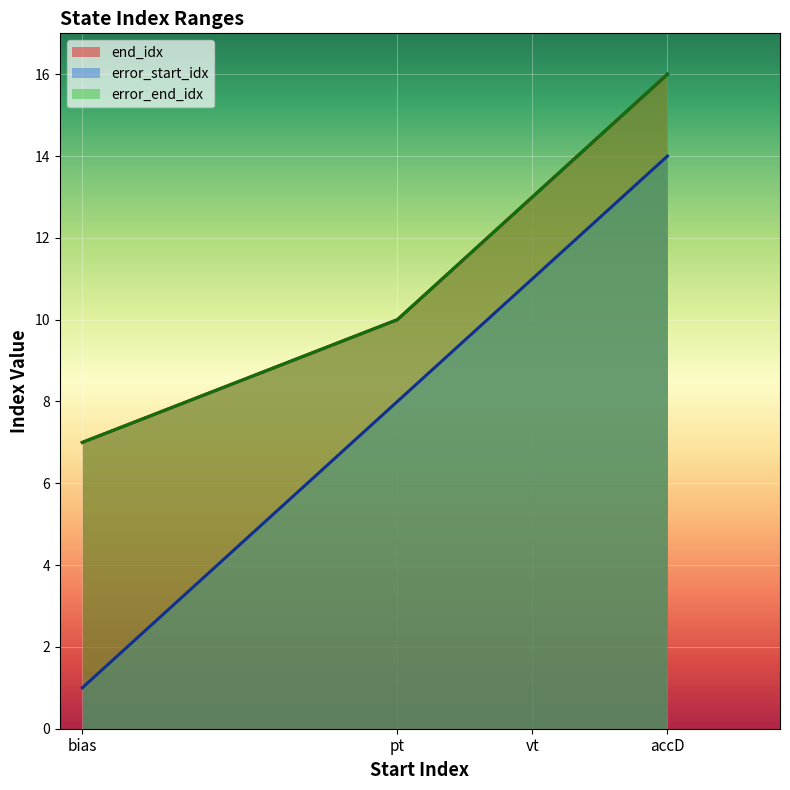

Which category has the lowest value across all series?

bias